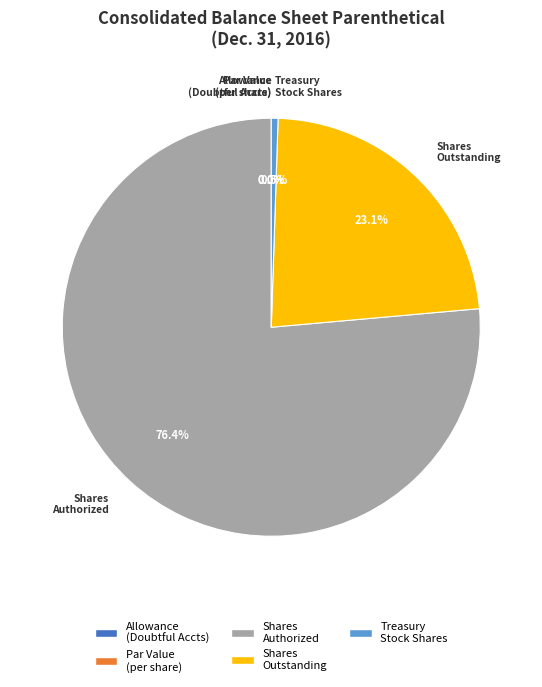

What portion of the pie excludes Treasury stock shares?

99.5%